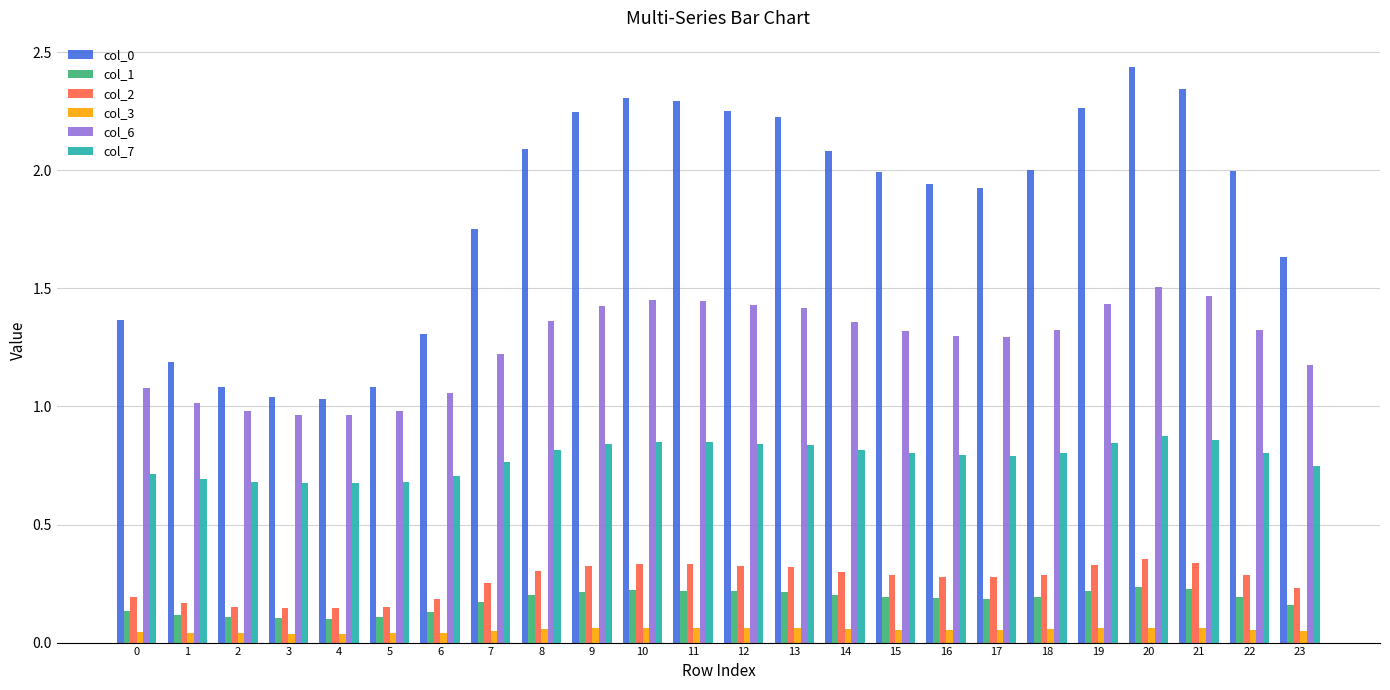

The value of col_7 at 16 is 0.8. True or false?

True